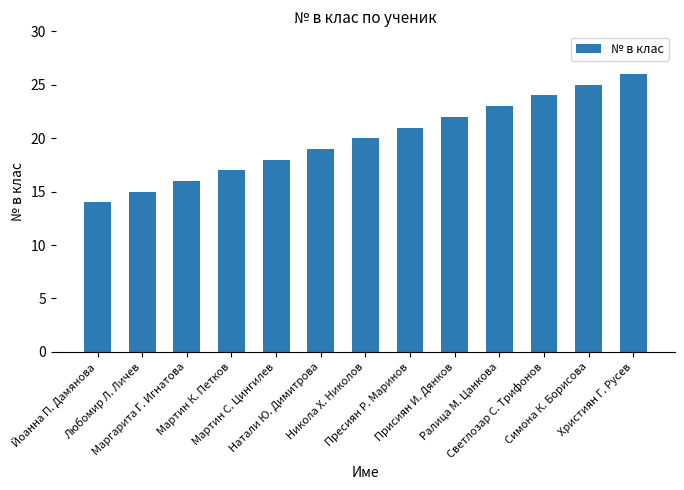

Does the chart contain any negative values?

No